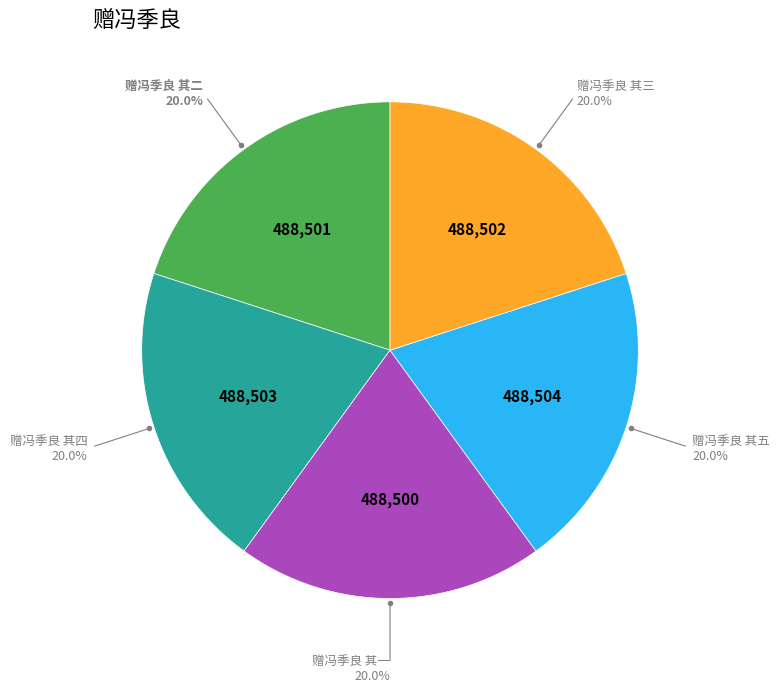

Count the number of slices in the pie.

5